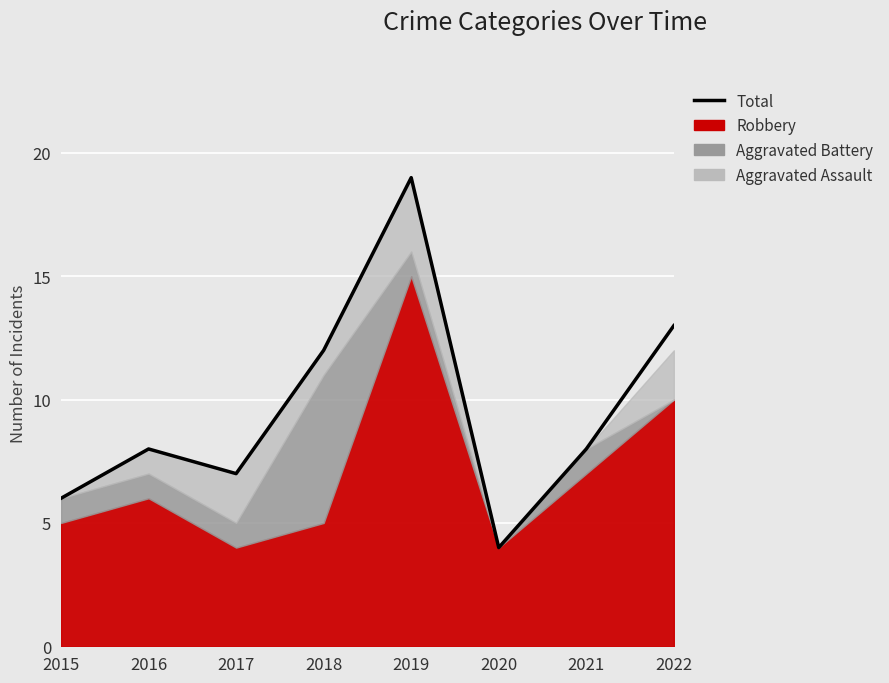

What is the sum of all values?

77